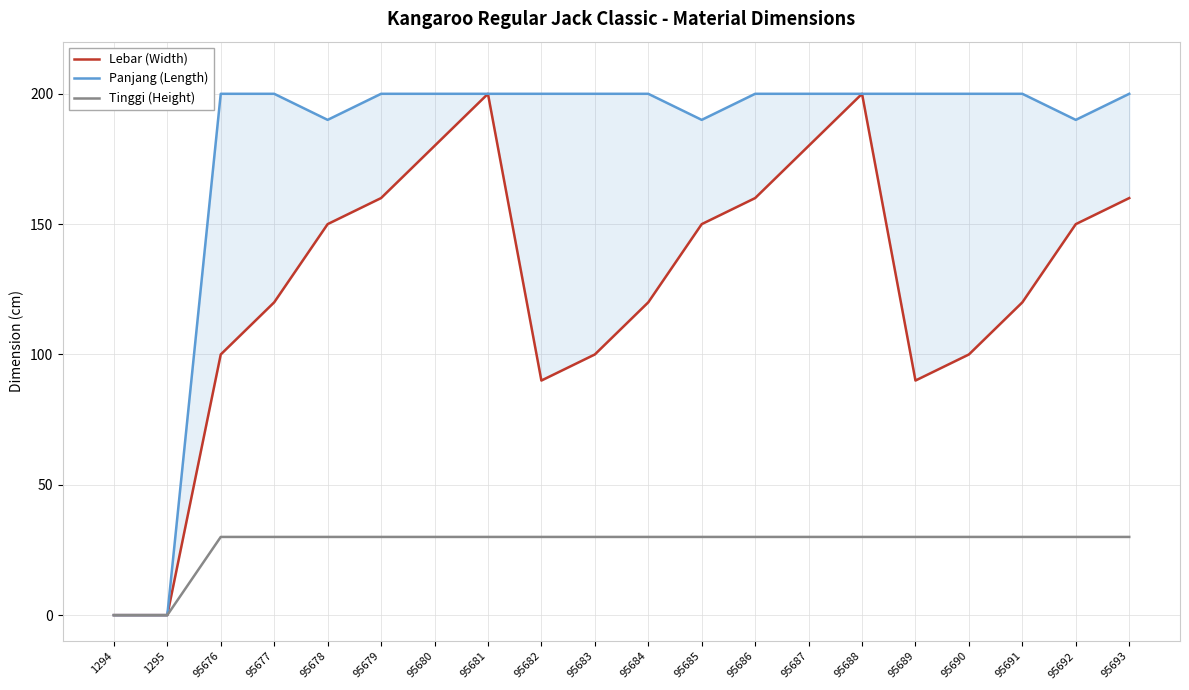

What is the difference between the maximum and minimum values in the Panjang (Length) series?

200